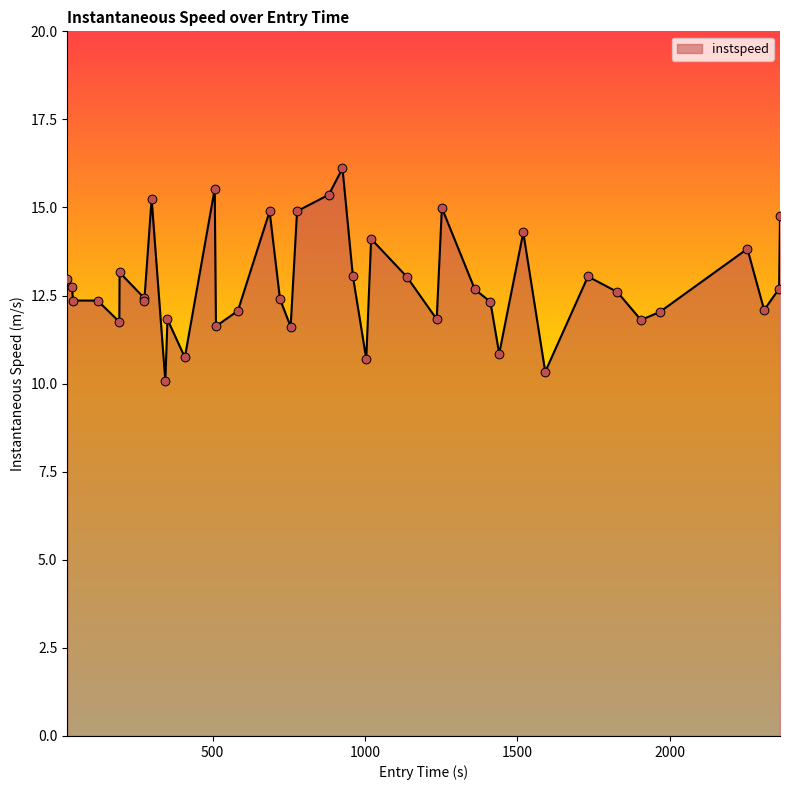

What is the difference between the maximum and minimum values?

6.0